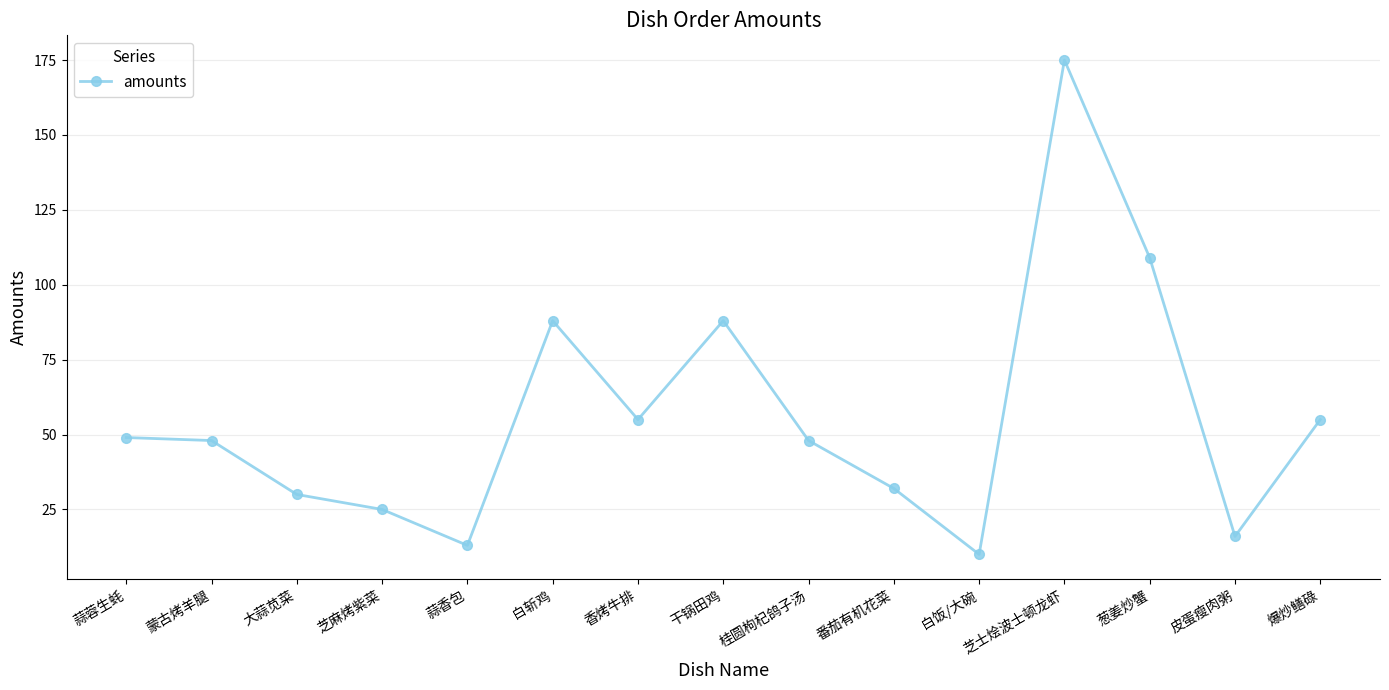

The chart shows a value of 30 at 大蒜苋菜. True or false?

True